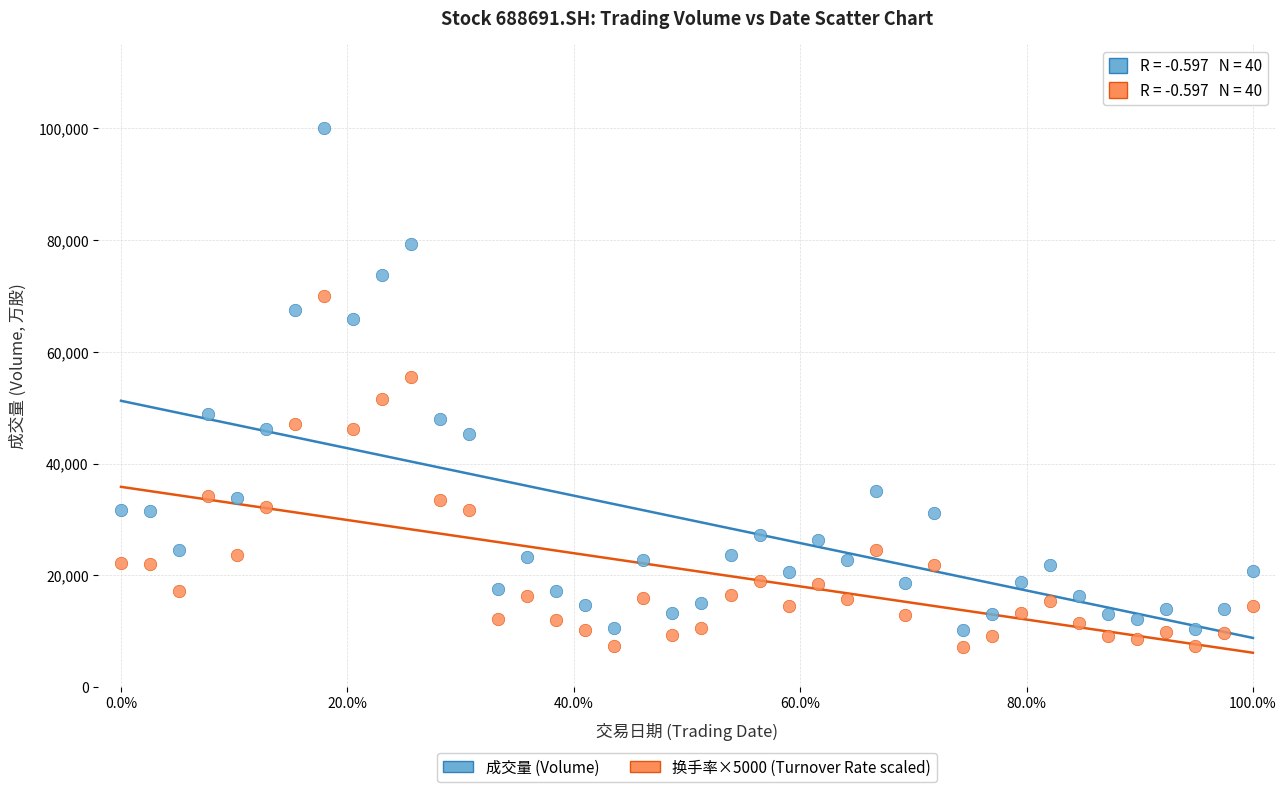

Which series reaches the minimum Y coordinate?

换手率×5000 (Turnover Rate scaled)